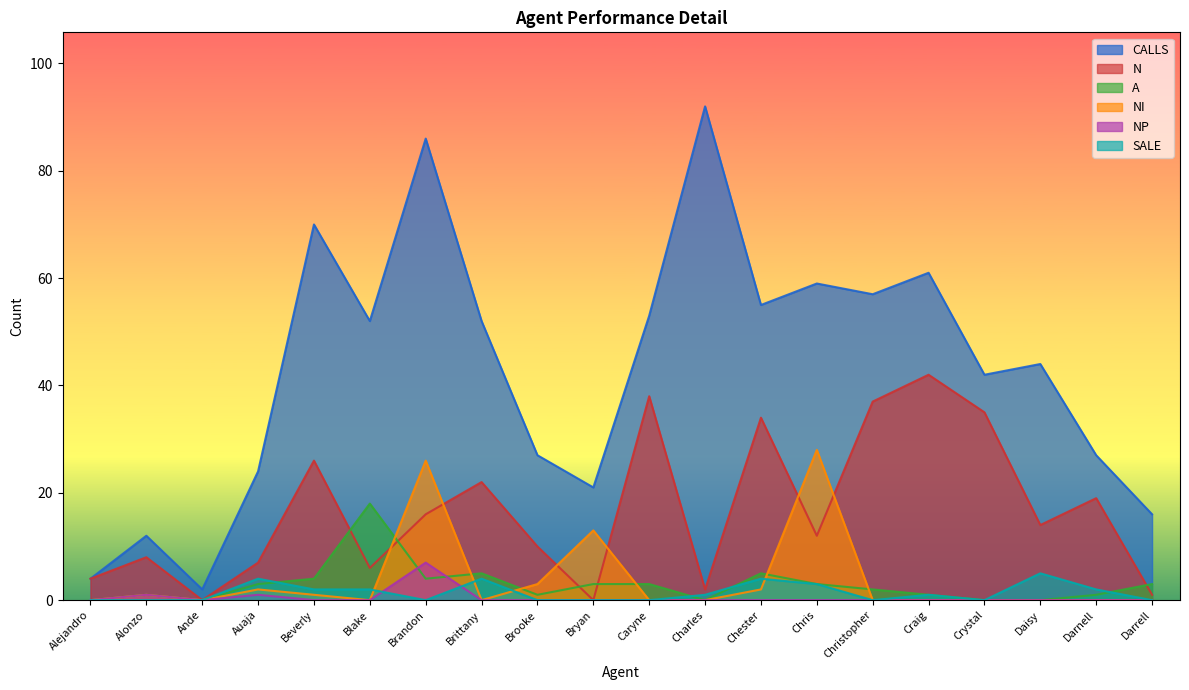

True or false: SALE has more than 0 points higher than both neighbors.

True